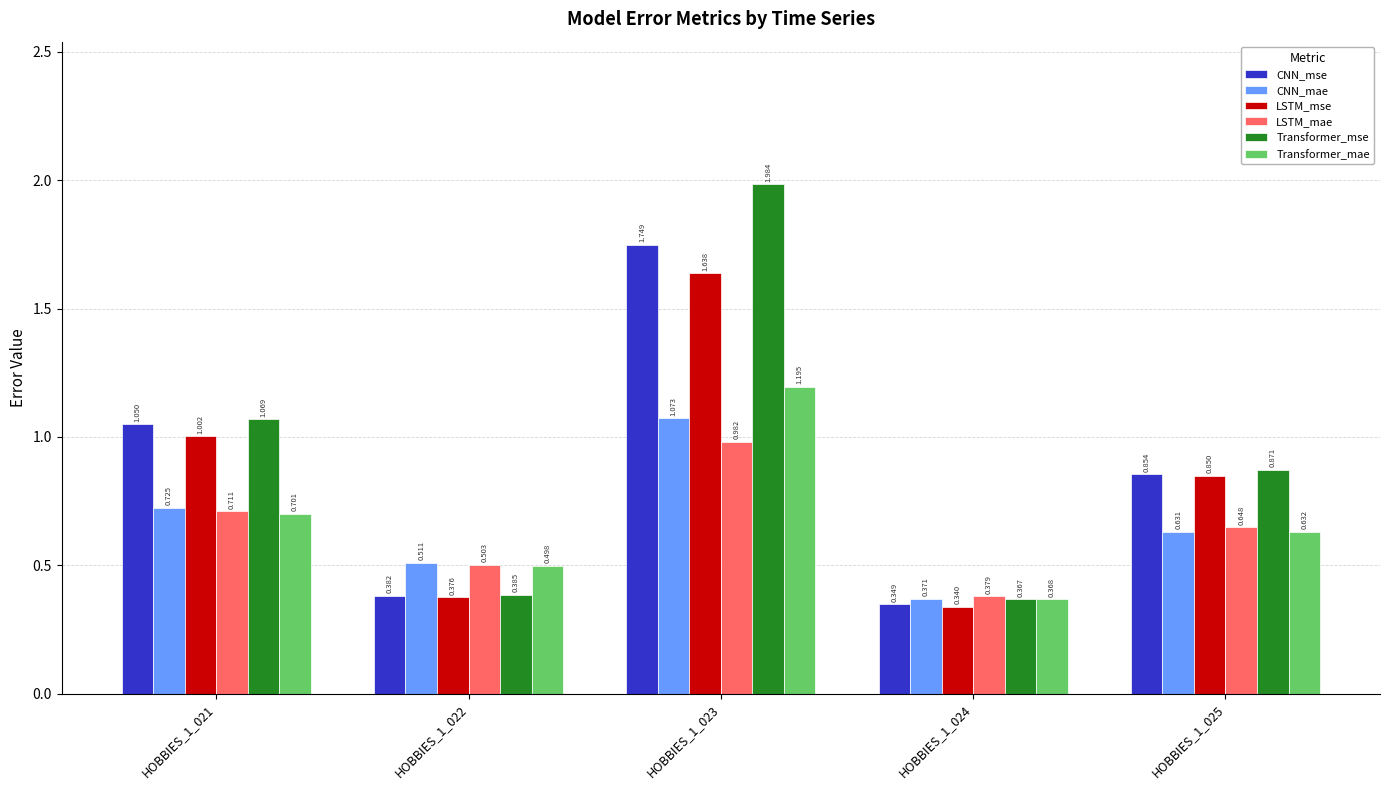

The Transformer_mse series shows 3.2 at HOBBIES_1_023. True or false?

False